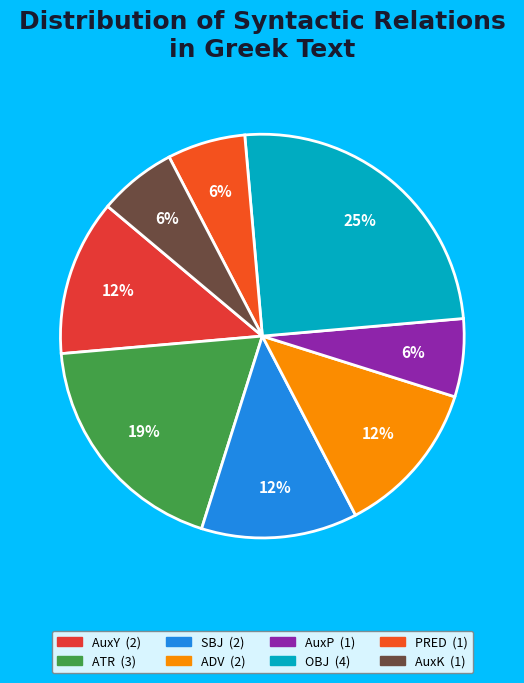

To the nearest percent, what portion does OBJ represent?

25%